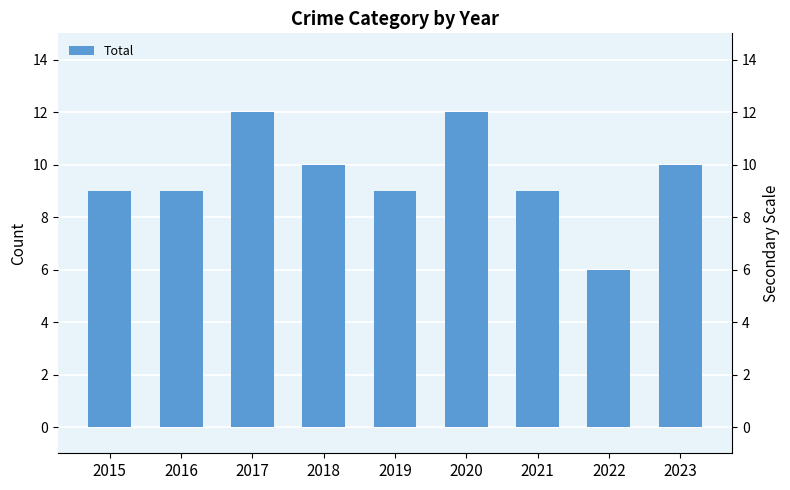

Is it true that the value at 2020 is 12?

True